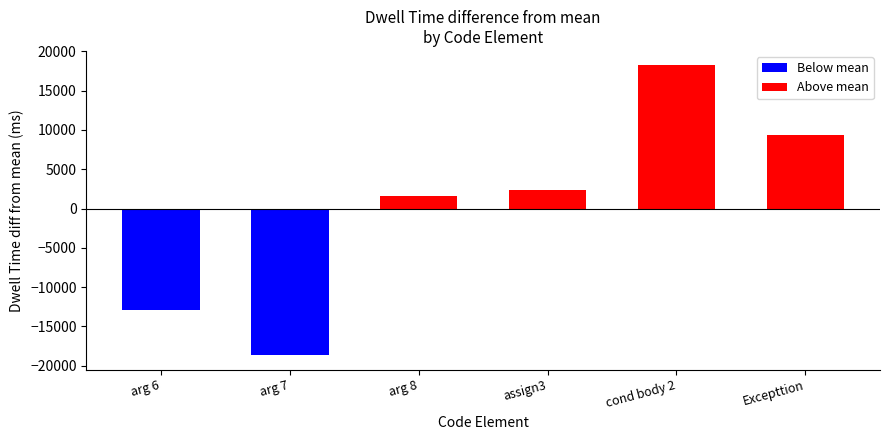

At which category is the sum across all series the highest?

cond body 2